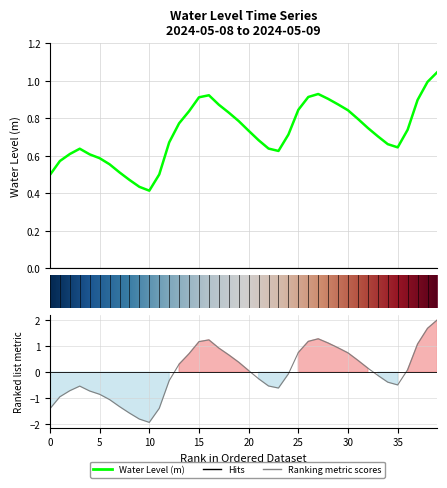

Is this an area chart (filled region under the line)?

No